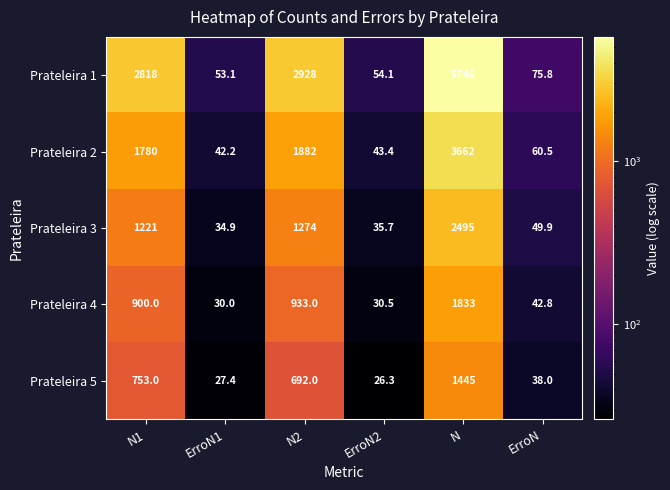

At how many categories does at least one series exceed 1586?

3